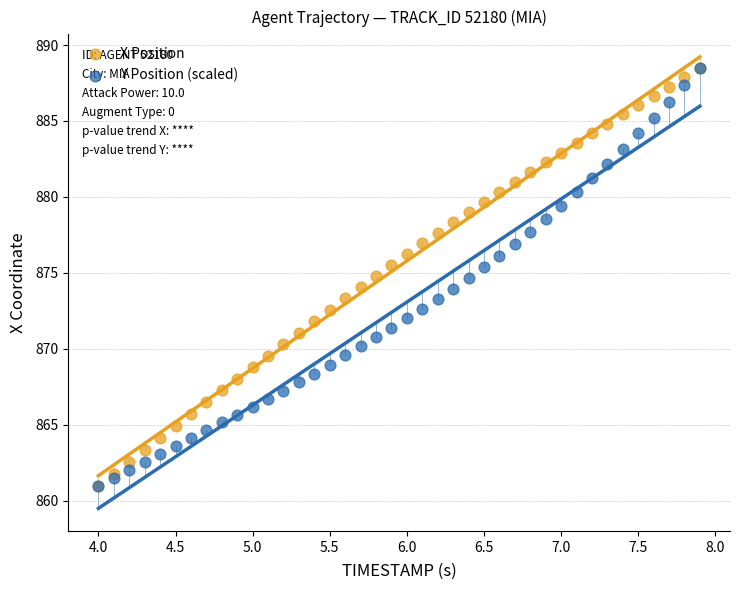

What are all the series names shown in the legend?

X Position, Y Position (scaled)